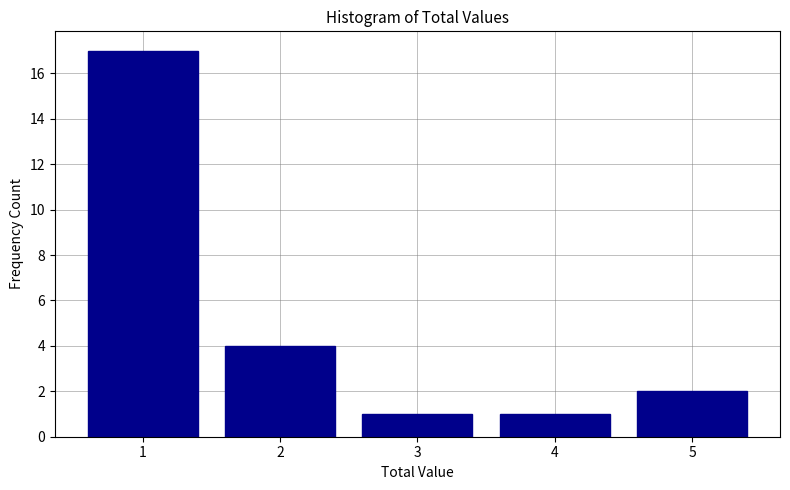

Reading left to right, transcribe this chart: for each bar, give the range it covers on the x-axis and its height. The values are not printed on the chart, so give them approximately, as read against the axis.

0.5 to 1.5: 17
1.5 to 2.5: 4
2.5 to 3.5: 1
3.5 to 4.5: 1
4.5 to 5.5: 2